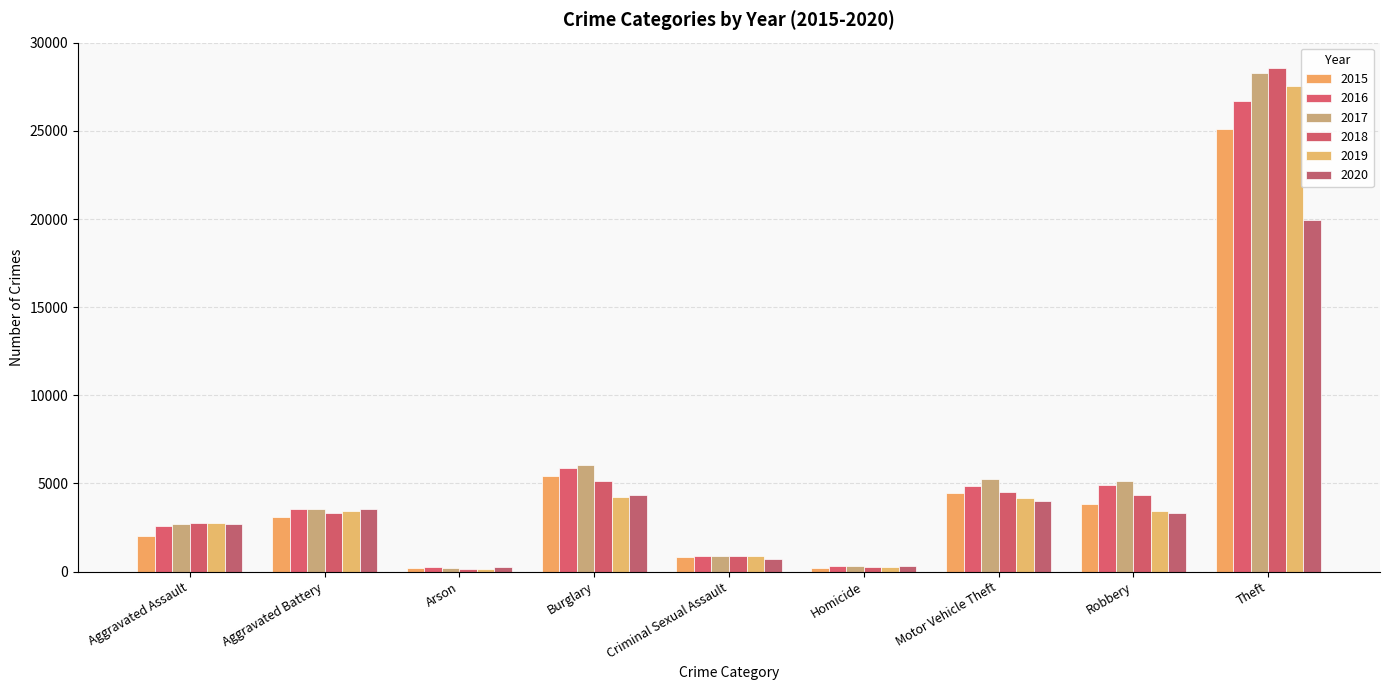

What are all the series names shown in the legend?

2015, 2016, 2017, 2018, 2019, 2020